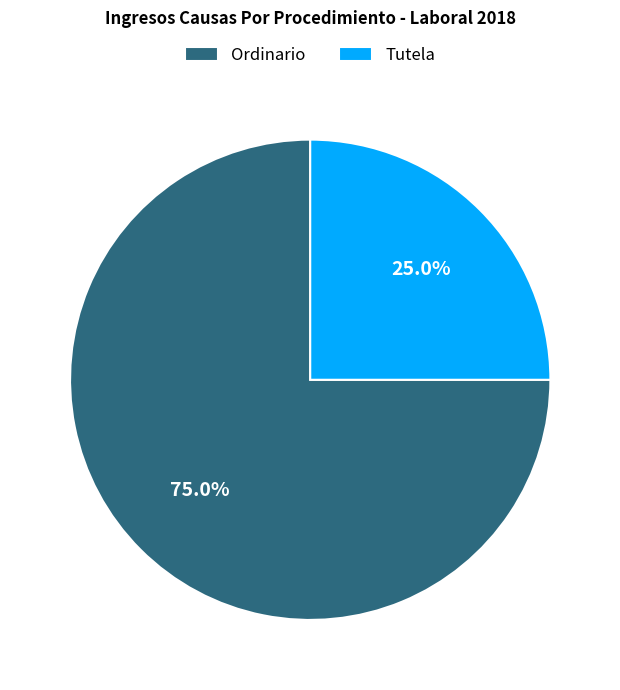

Is it true that Tutela is 25% of the pie?

True